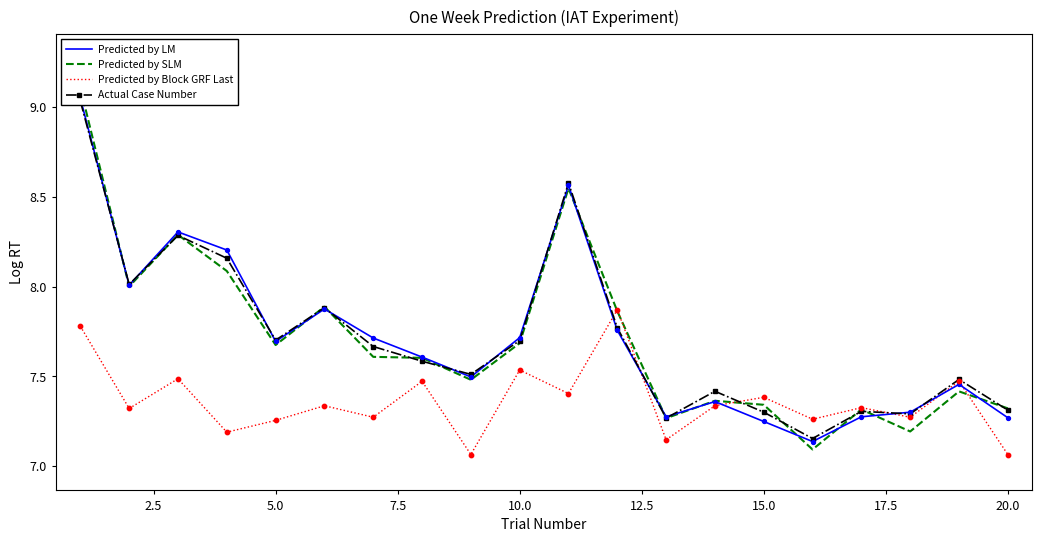

Which series has the largest total across all categories?

Actual Case Number